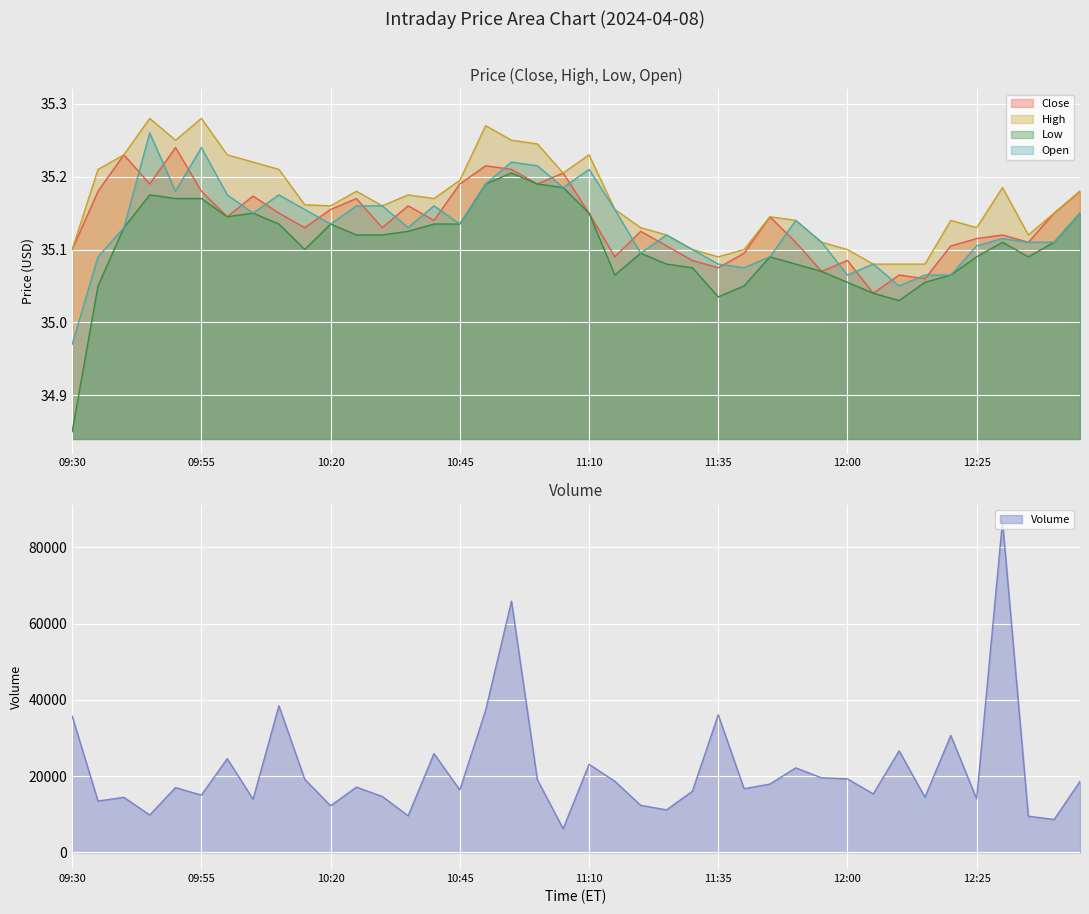

True or false: Low and High cross at least once.

False